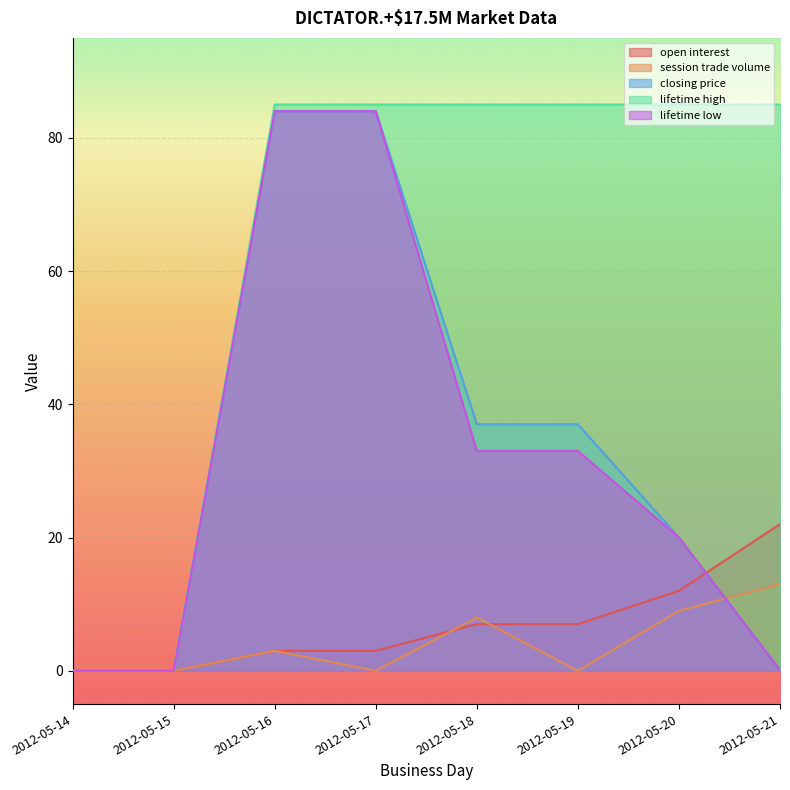

Rank the series by their maximum value, from highest to lowest.

lifetime high, closing price, lifetime low, open interest, session trade volume